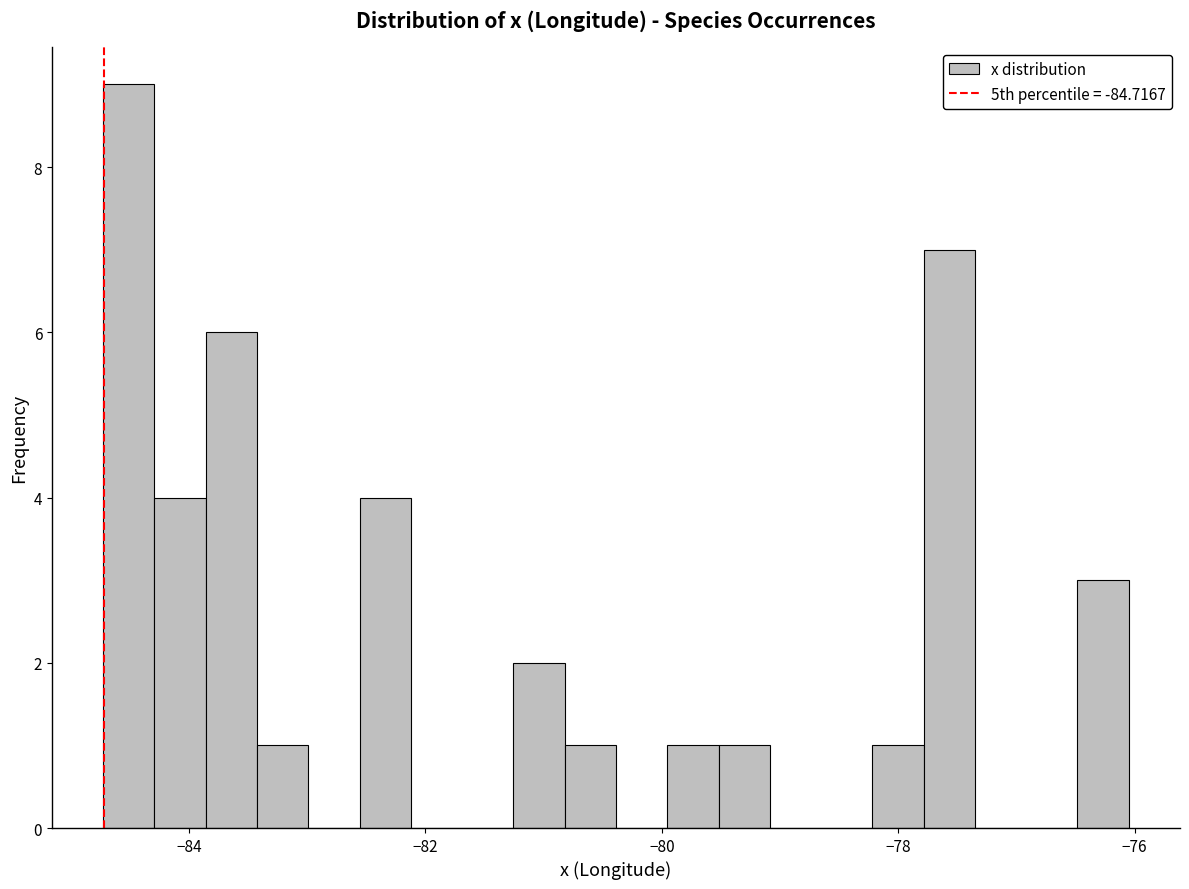

Around what value on the x-axis is the tallest bar? Give the approximate position of its centre, as read against the axis.

-84.6